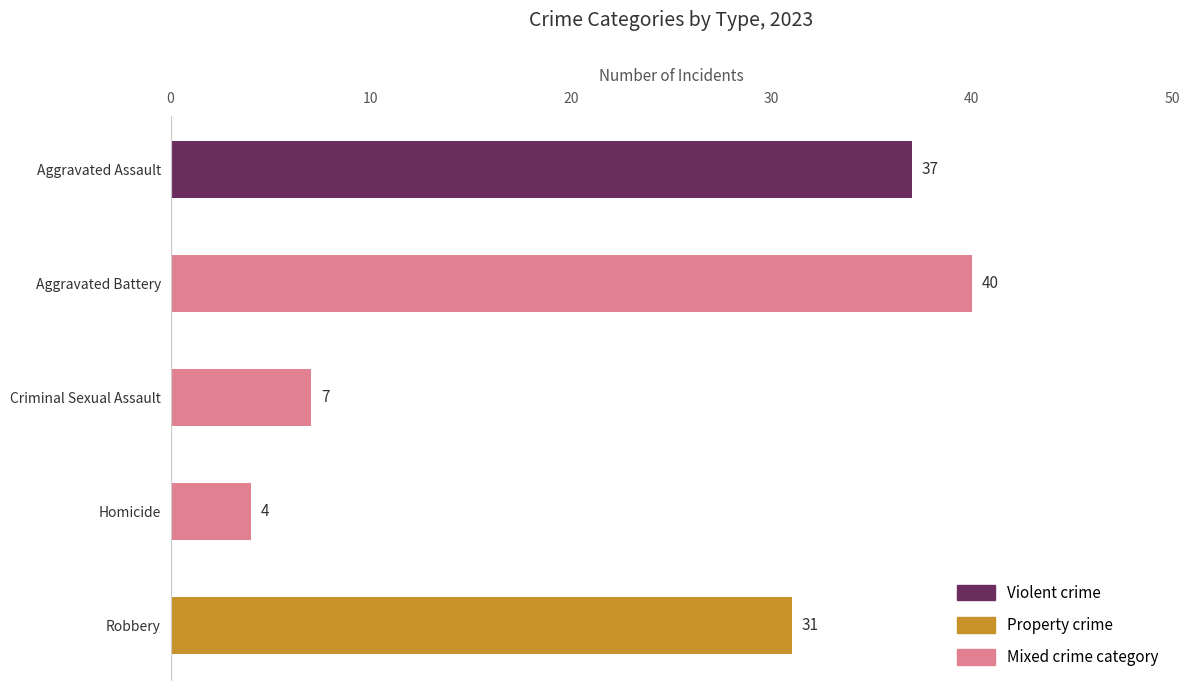

How many distinct data groups are displayed?

1